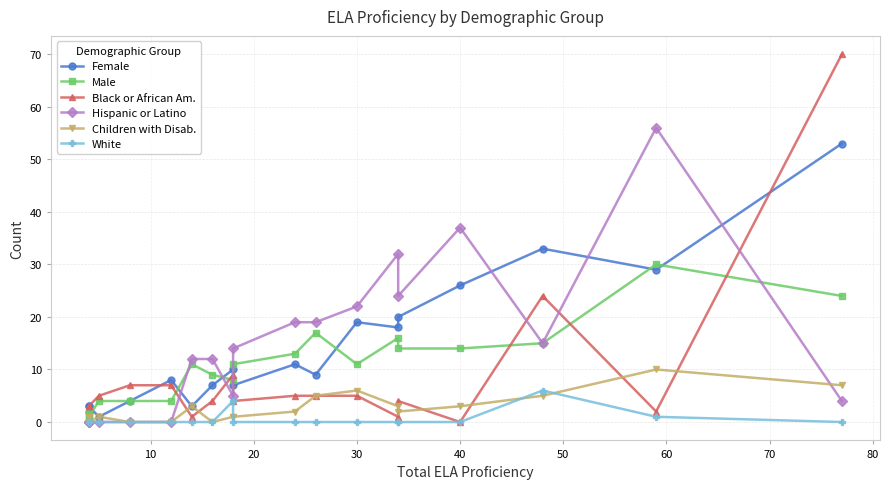

List the series in order of their peak value, highest first.

Black or African Am., Hispanic or Latino, Female, Male, Children with Disab., White